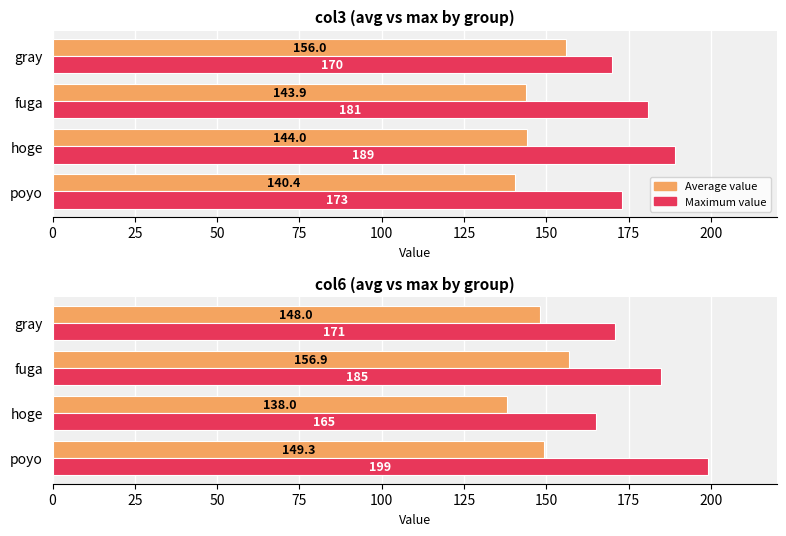

Between fuga and poyo, which is larger?

fuga